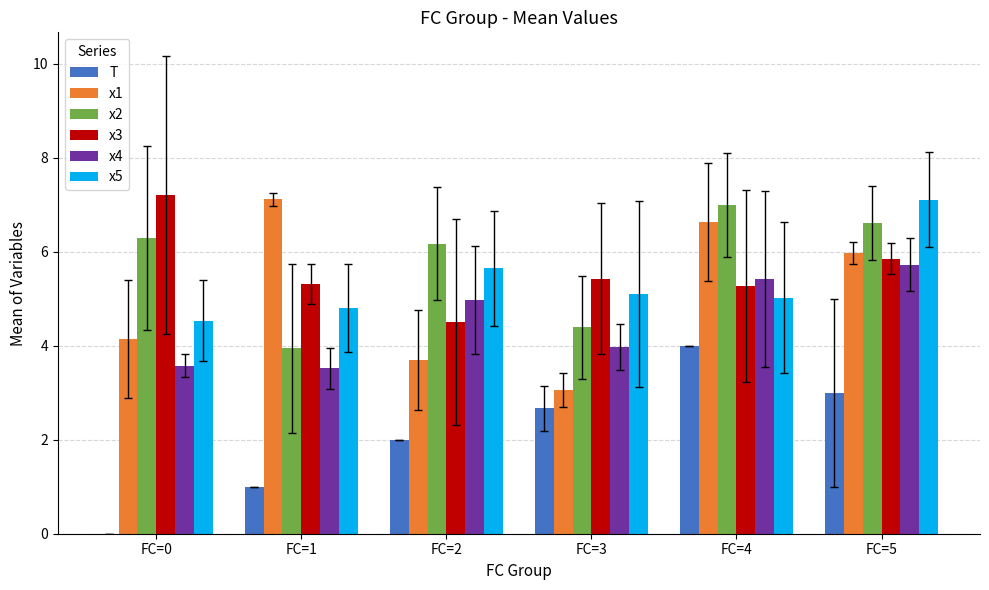

What is the sum of all x5 values?

32.2